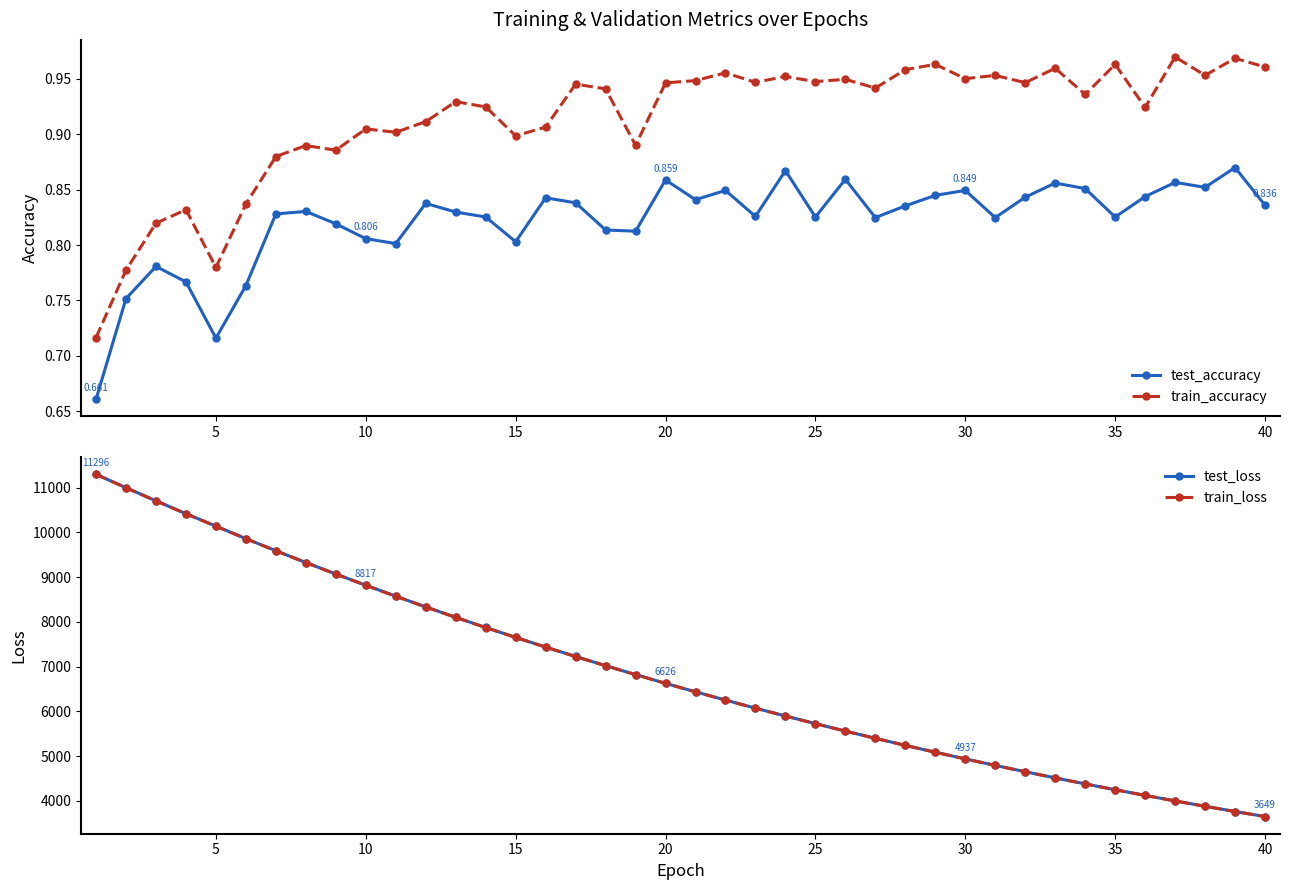

True or false: train_accuracy has more than 0 points higher than both neighbors.

True